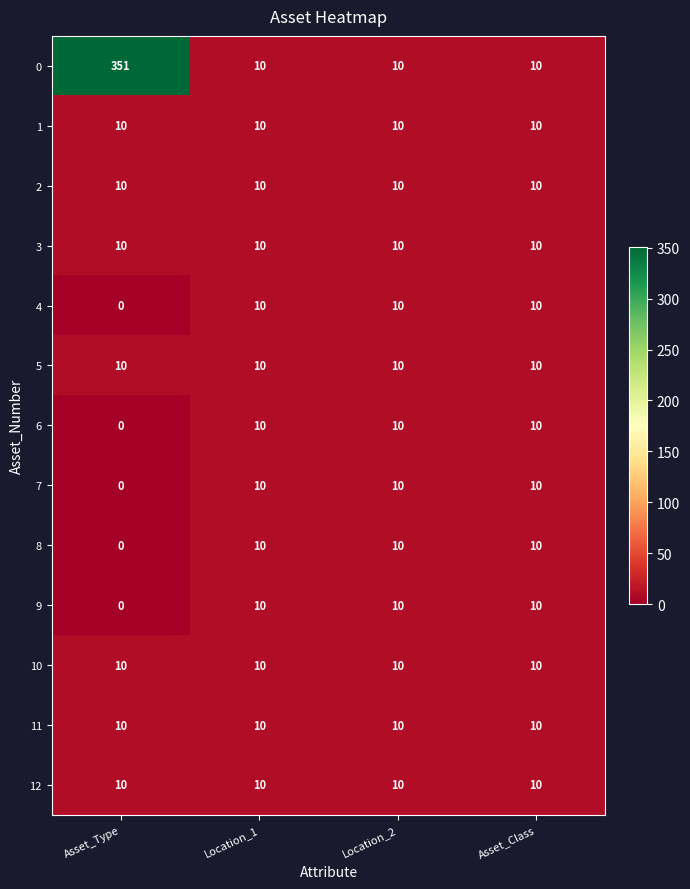

The 1 series shows 16 at Location_1. True or false?

False